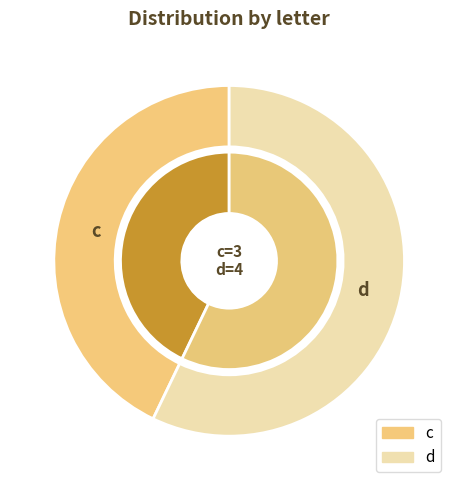

Which slice is the smallest?

c